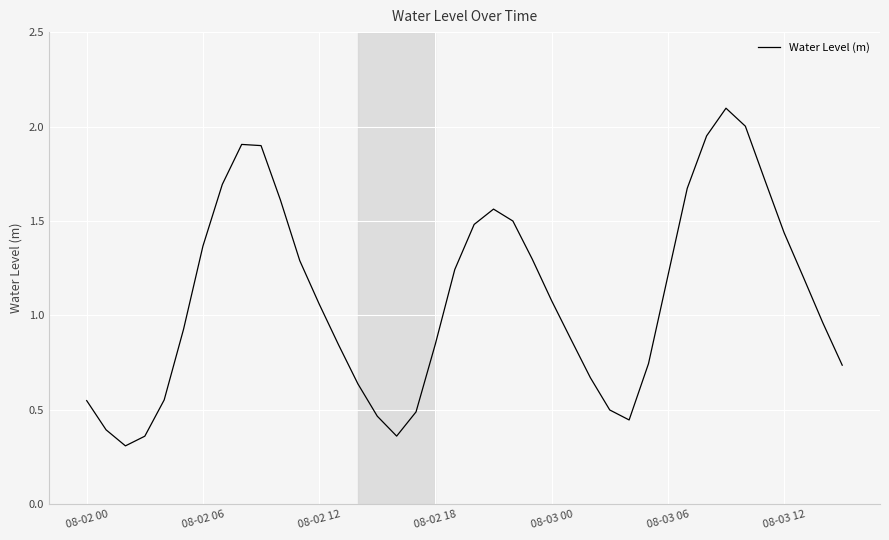

Does the chart have visible grid lines?

Yes